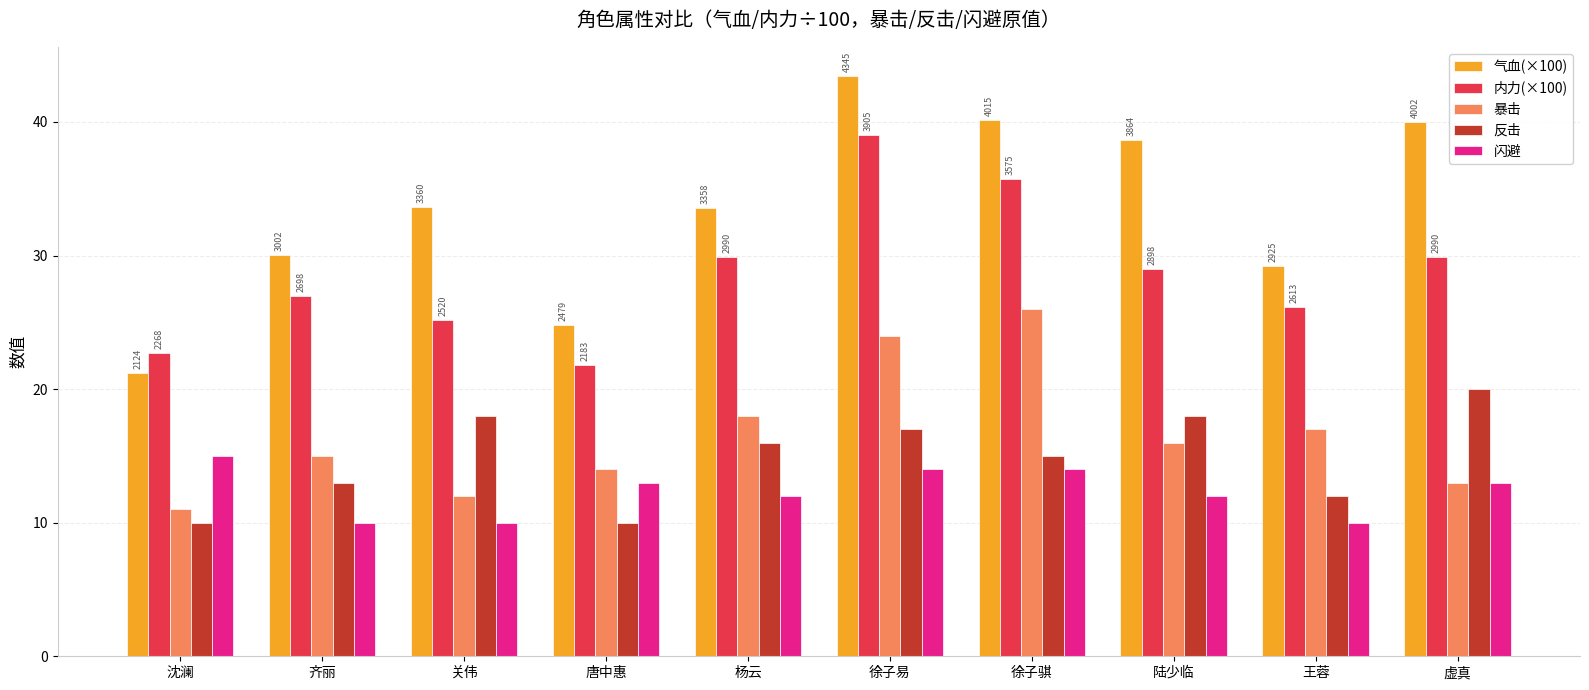

At 齐丽, list the series in order from smallest to largest.

闪避, 反击, 暴击, 内力(×100), 气血(×100)